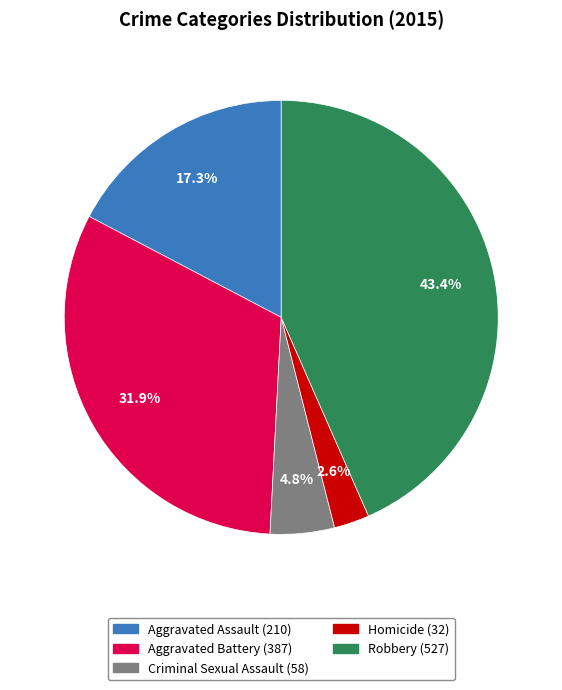

Is Criminal Sexual Assault the majority of the pie?

No